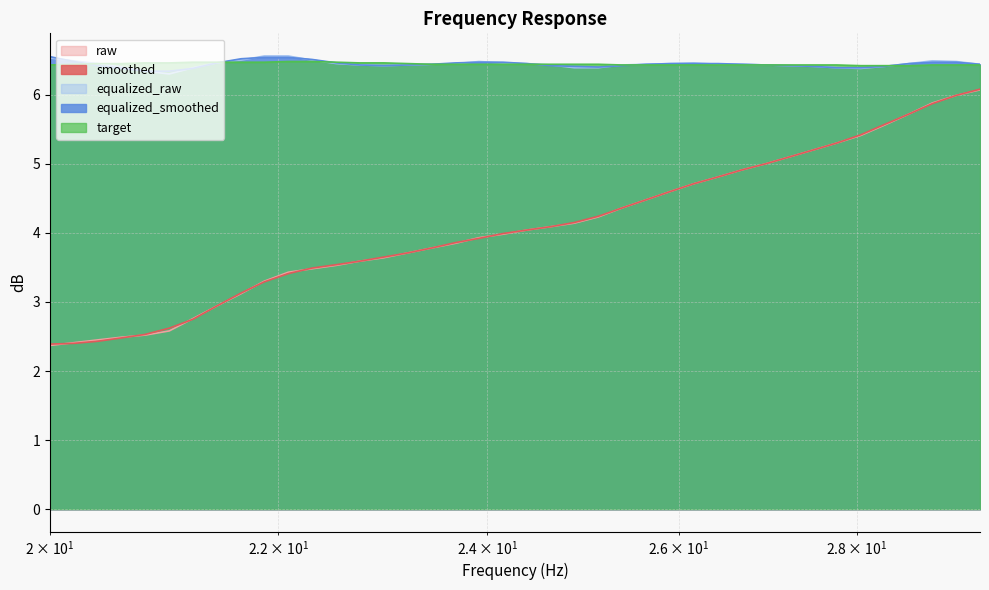

Which category has the lowest value across all series?

20.0